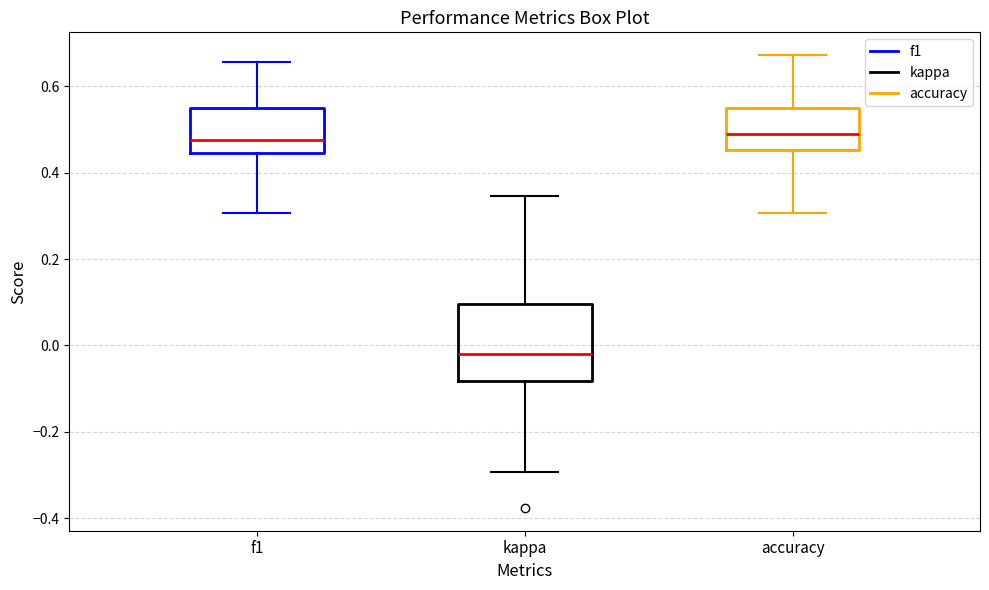

Comparing the boxes themselves (not the whiskers), which one is the tallest?

kappa